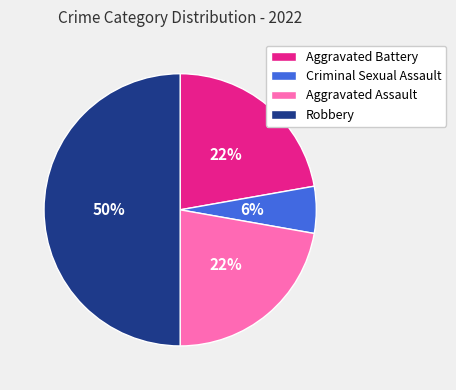

The Criminal Sexual Assault slice represents 16% of the pie. True or false?

False